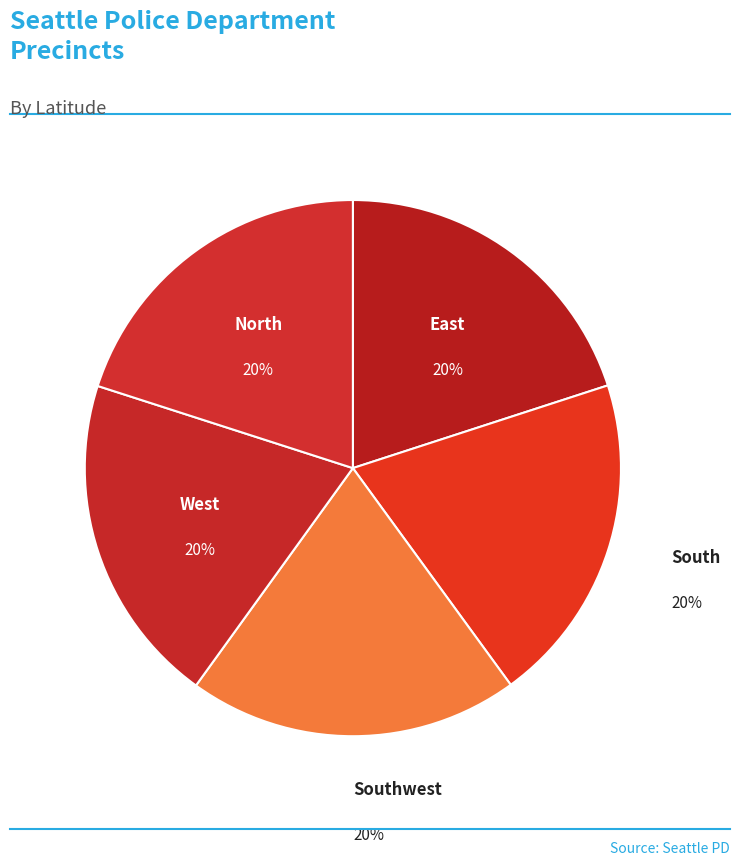

To the nearest percent, what percentage of the pie is East?

20%